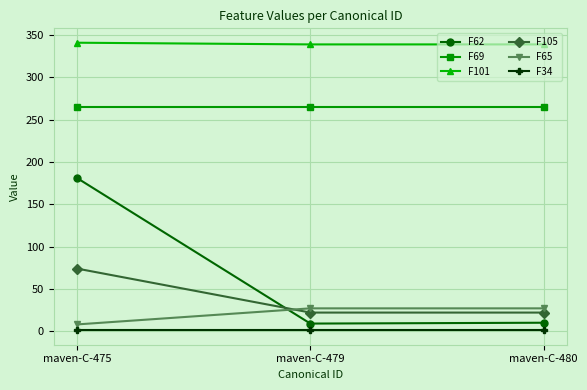

What is the maximum value shown in the chart?

341